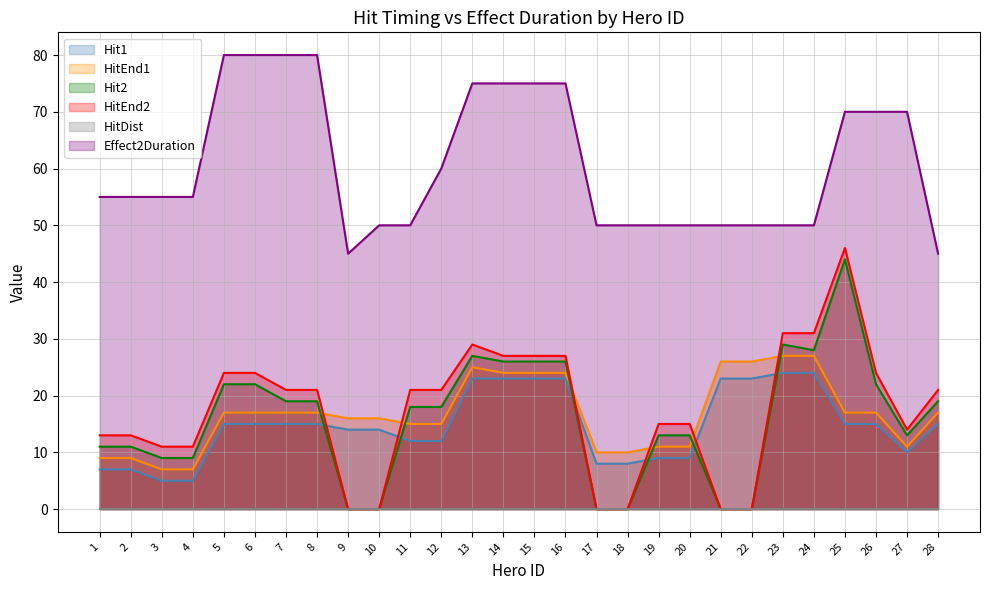

How many data points in Hit1 are less than 15?

13